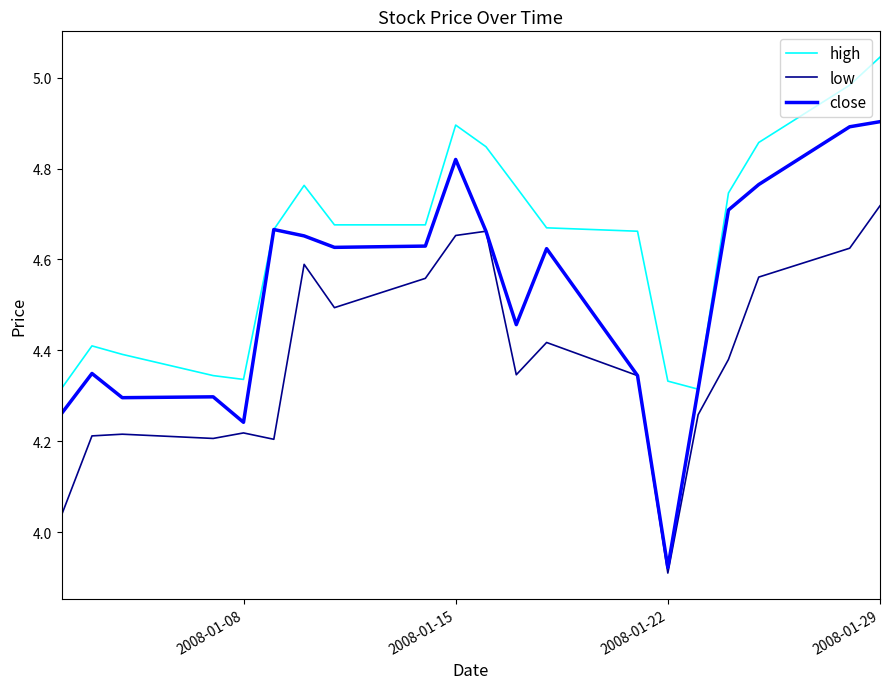

Rank the series by their maximum value, from highest to lowest.

high, close, low